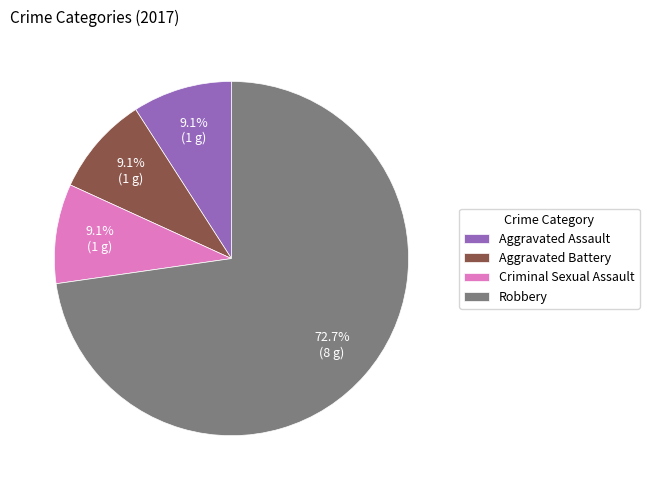

Count the number of slices in the pie.

4